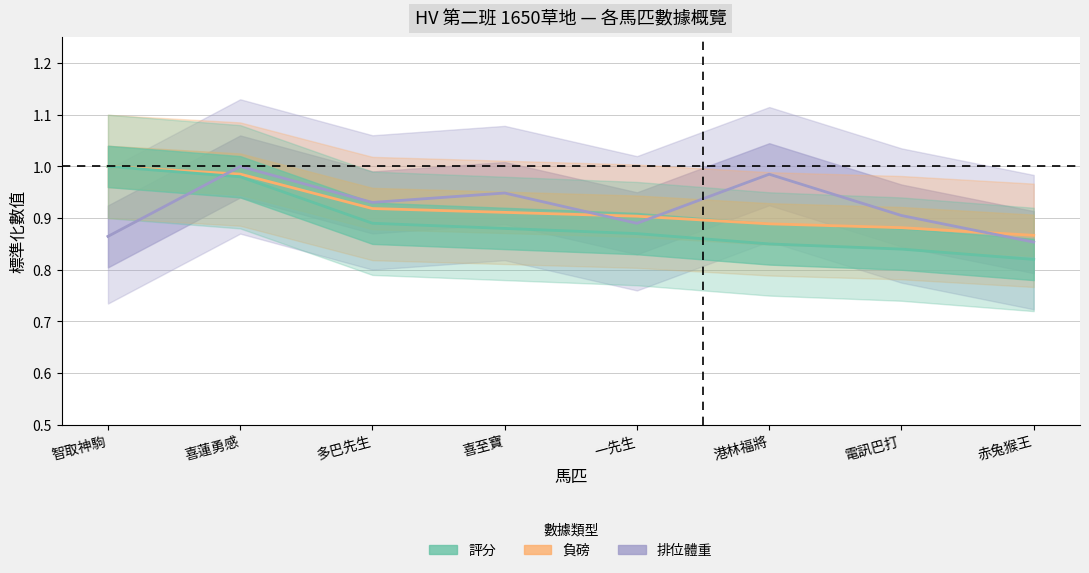

Rank the series by their maximum value, from highest to lowest.

負磅, 評分, 排位體重